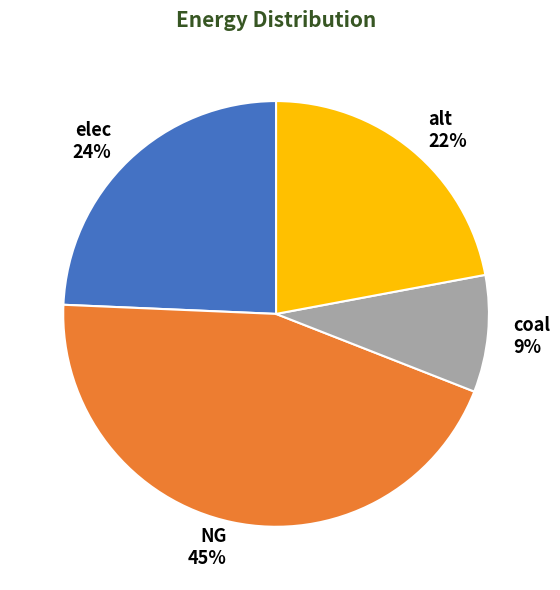

What percentage is the NG slice, to the nearest percent?

45%